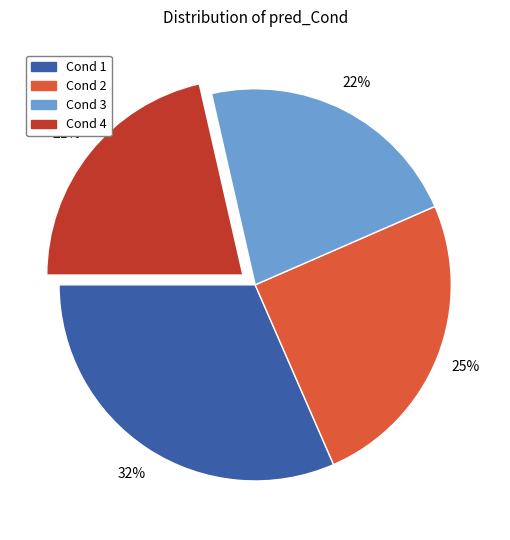

To the nearest percent, what is the average slice percentage?

25%